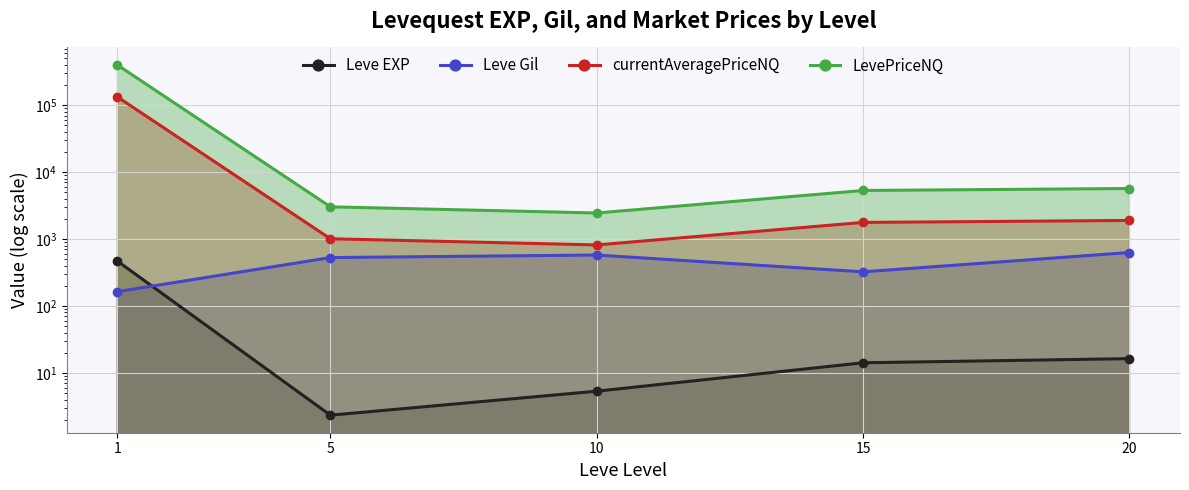

List the series in order of their peak value, highest first.

LevePriceNQ, currentAveragePriceNQ, Leve Gil, Leve EXP